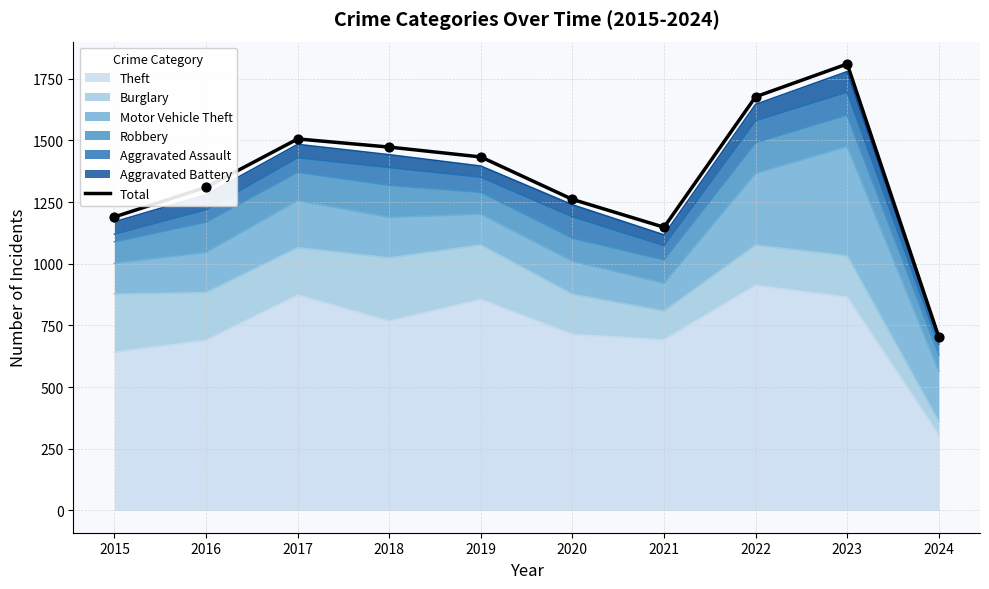

Which has a higher value, 2021 or 2024?

2021